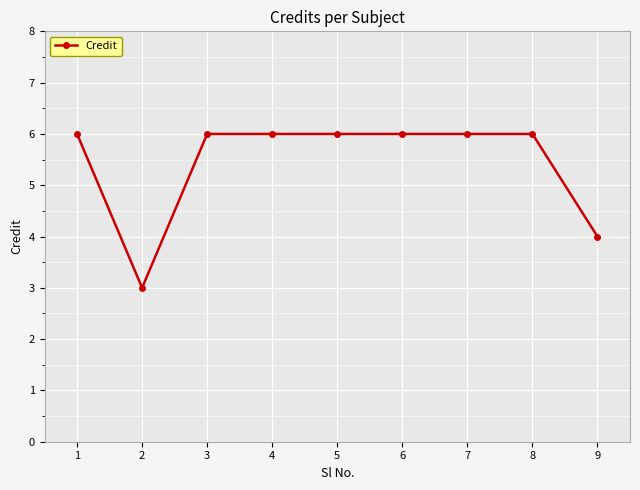

At which category does the chart reach its minimum across all series?

2